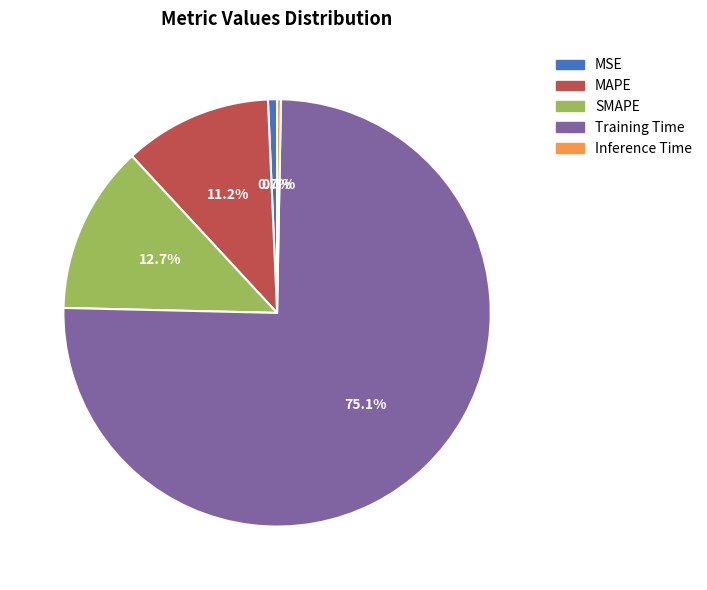

Combined, what portion of the pie is MSE and MAPE?

11.9%